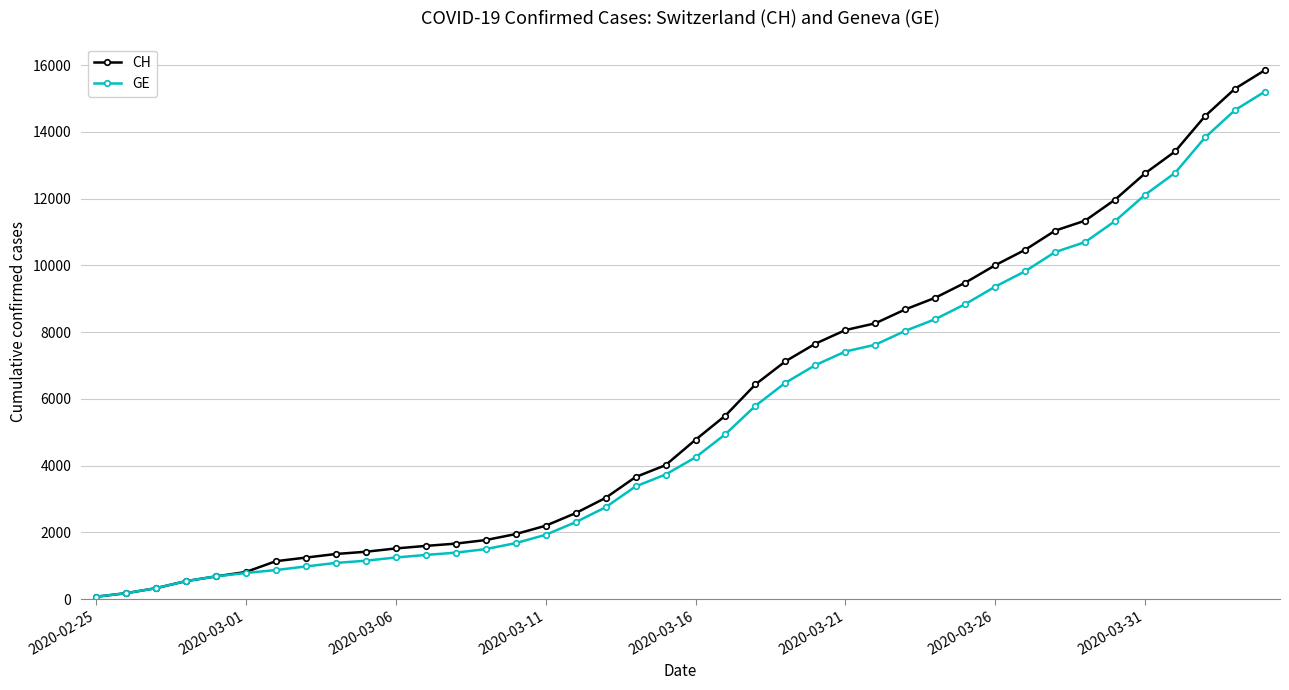

What is the maximum value for GE?

15208